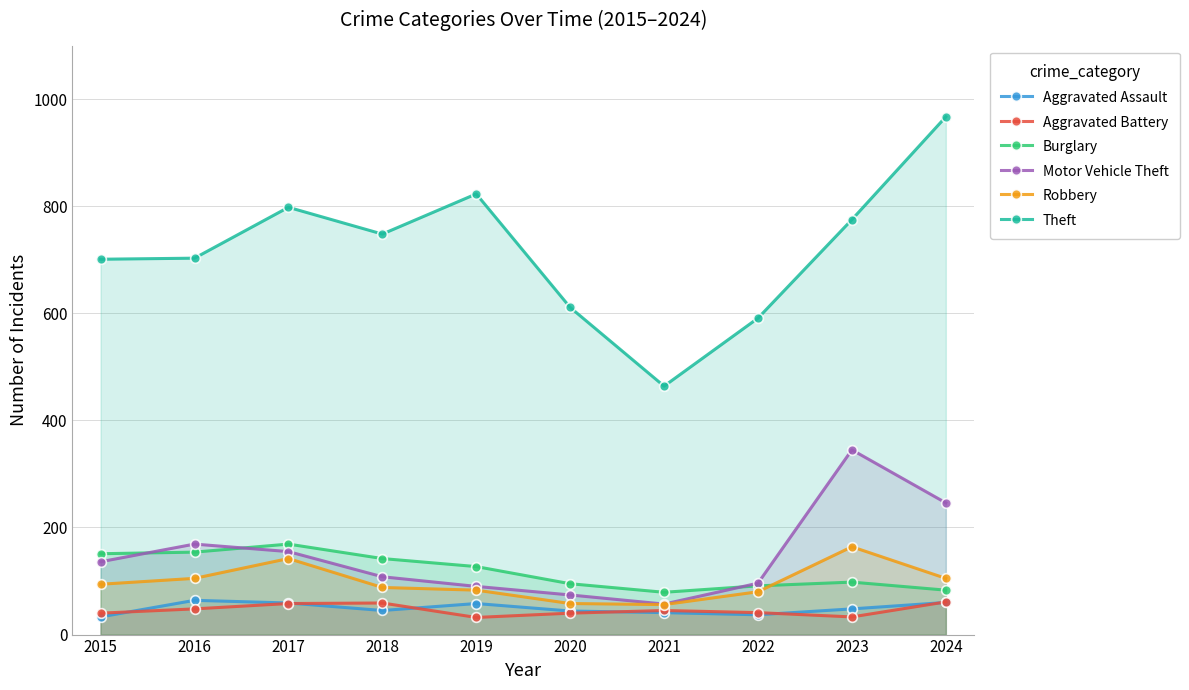

True or false: Aggravated Assault and Burglary intersect in this chart.

False